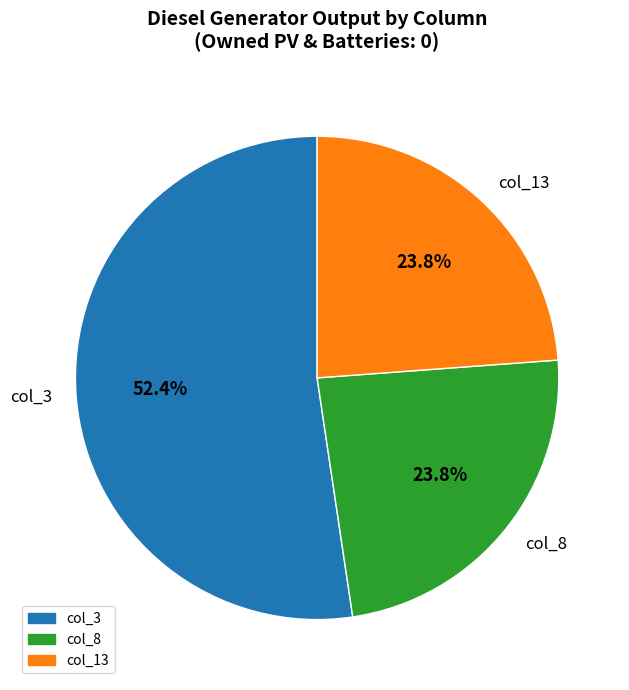

Is there a majority slice in this chart?

Yes